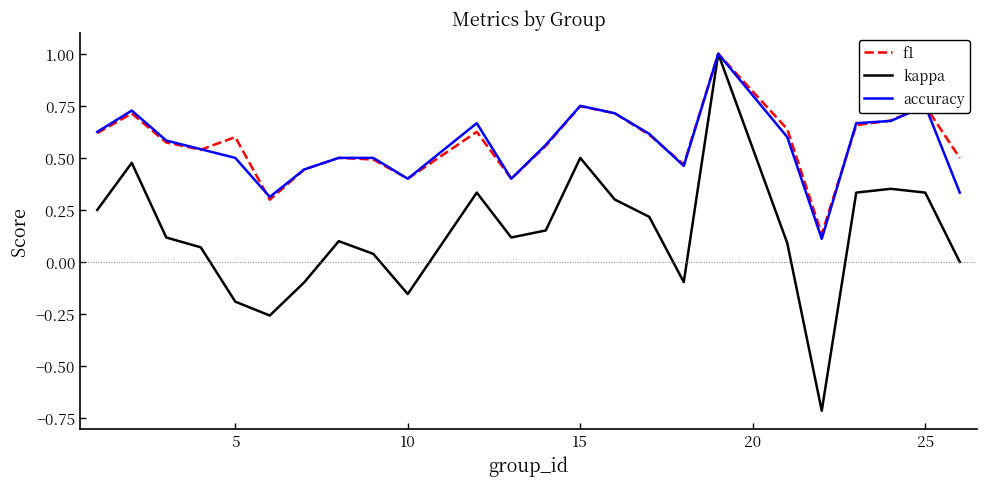

Which series has the largest range (max minus min)?

kappa